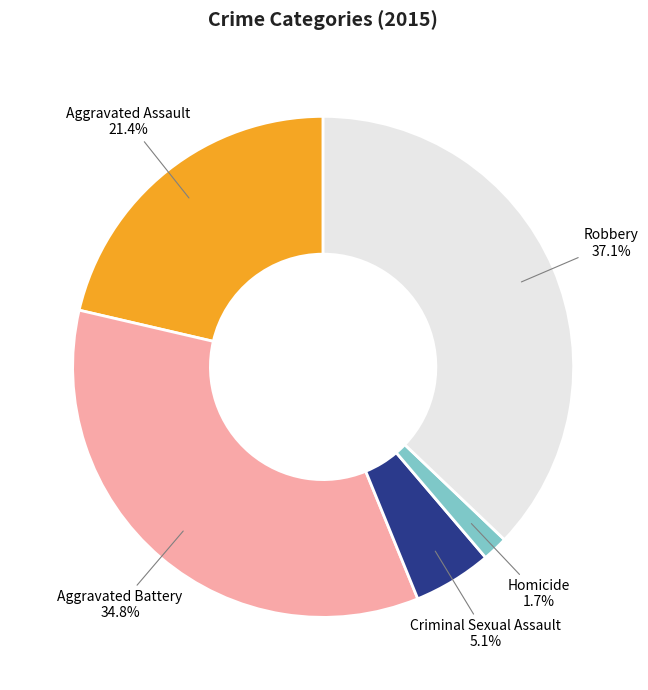

To the nearest percent, what is the difference between the largest and smallest slice percentages?

35%